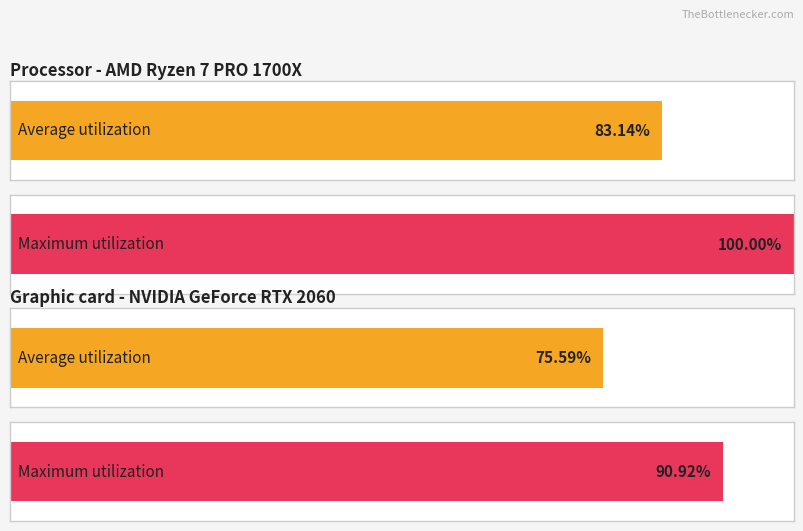

Count the number of data series in this chart.

2